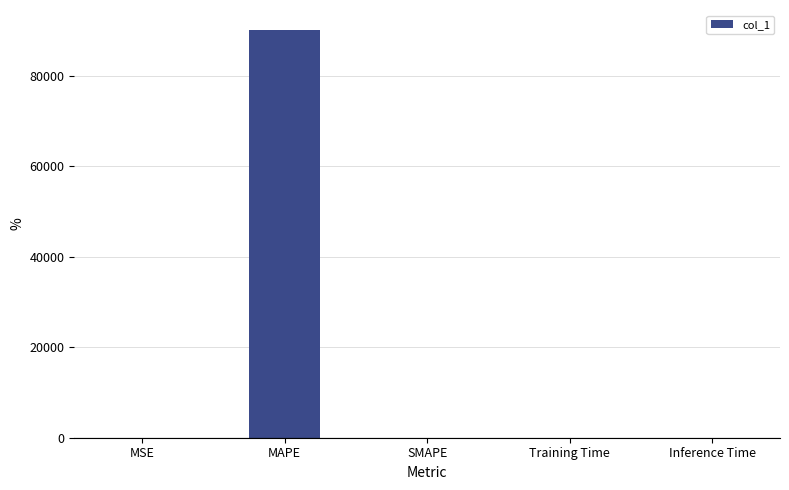

Which has a higher value, MAPE or MSE?

MAPE